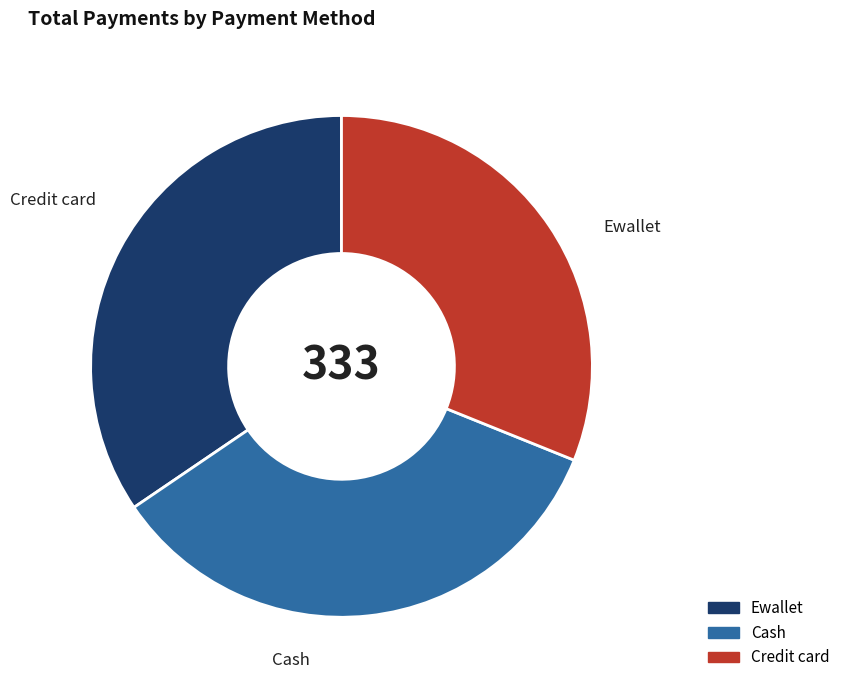

Is the sum of Ewallet and Cash greater than half?

Yes